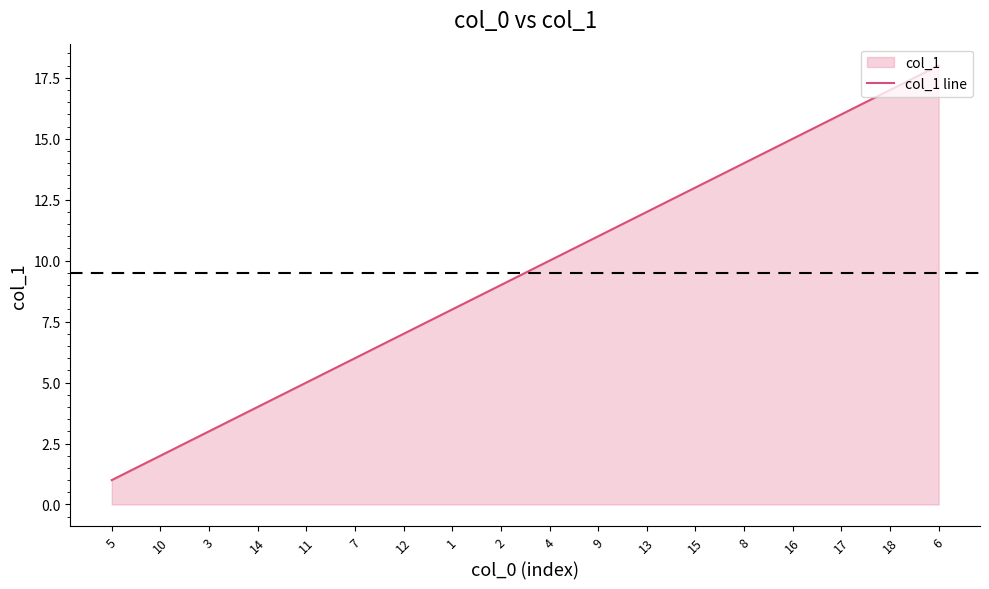

Is it true that the value at 3 is 1?

False